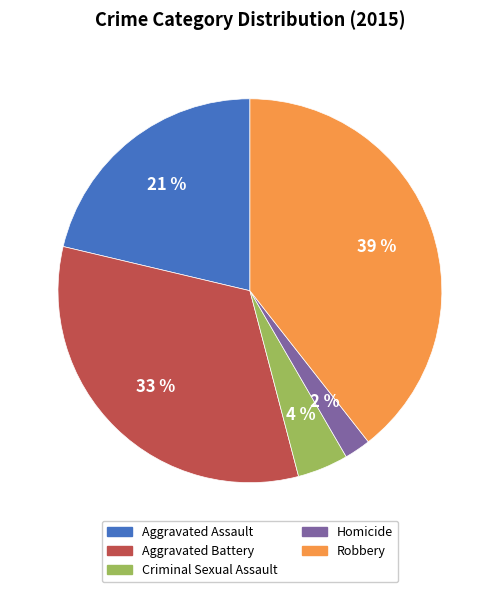

How many slices are in this pie chart?

5